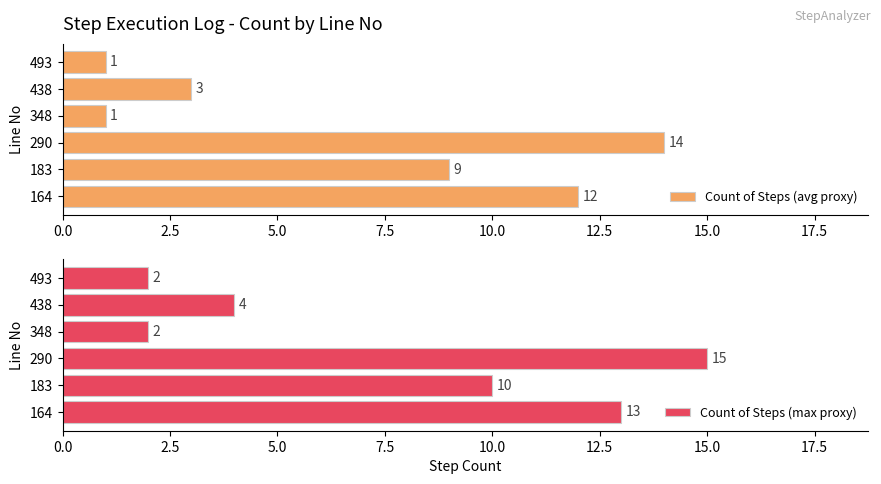

Count the Count of Steps (avg proxy) values in the range 1 to 12.

5